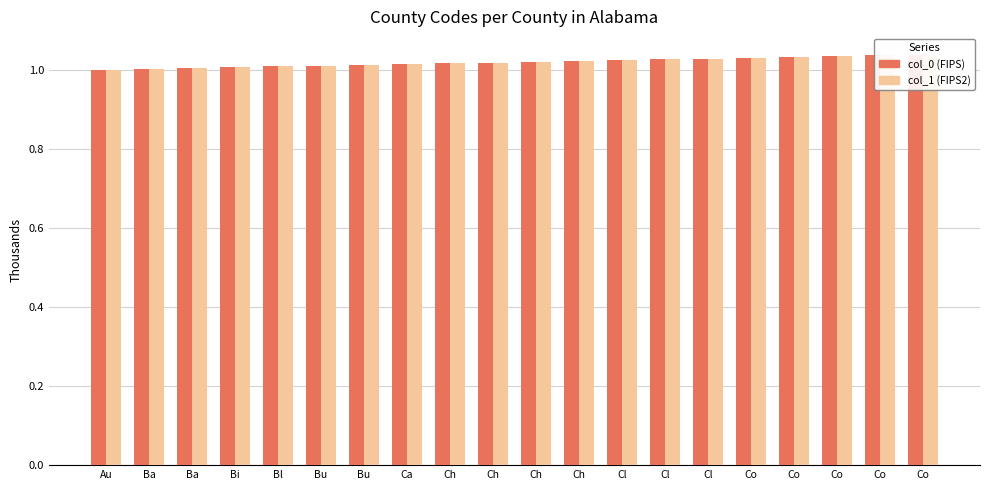

At how many categories does at least one series exceed 1?

20